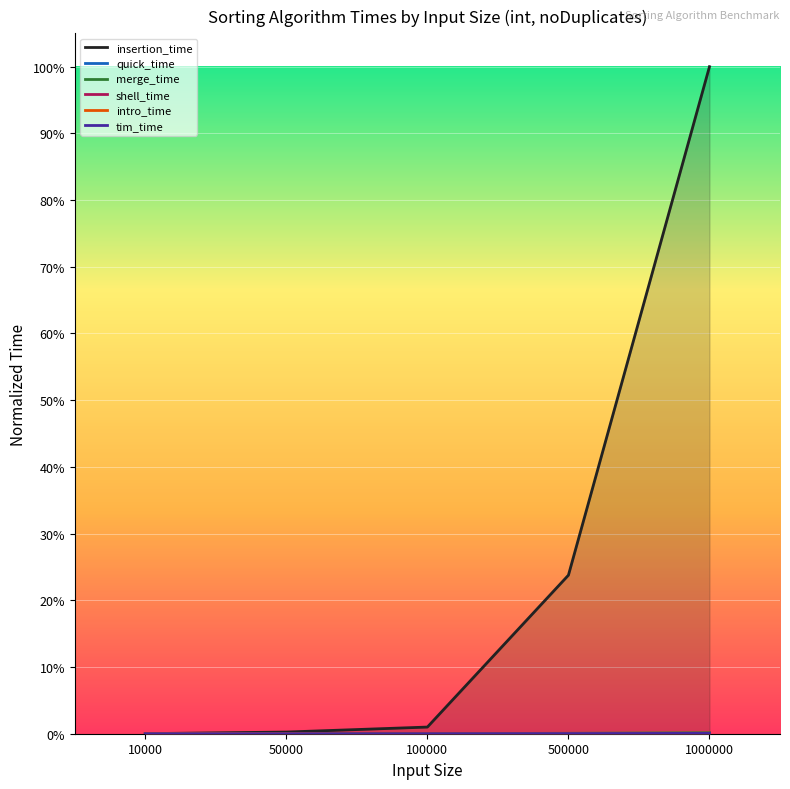

Is it true that intro_time equals 0.0 at 50000?

True